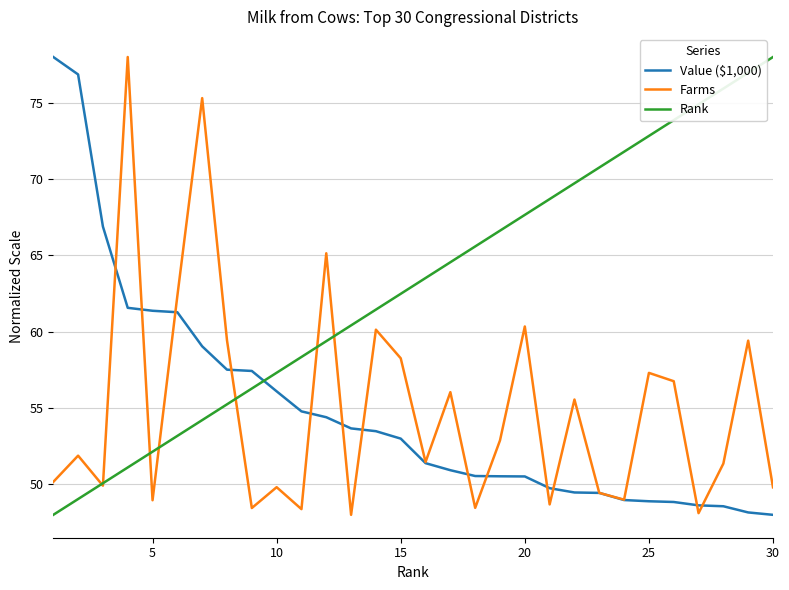

After their last crossing, which series has the higher values: Rank or Value ($1,000)?

Rank